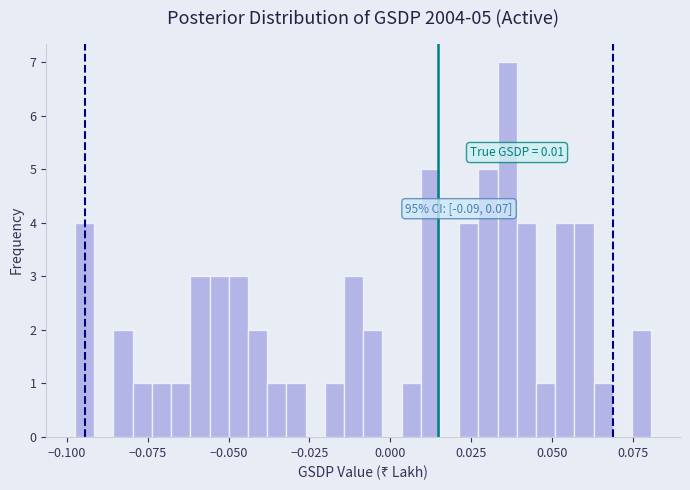

Around what value on the x-axis is the tallest bar? Give the approximate position of its centre, as read against the axis.

0.035